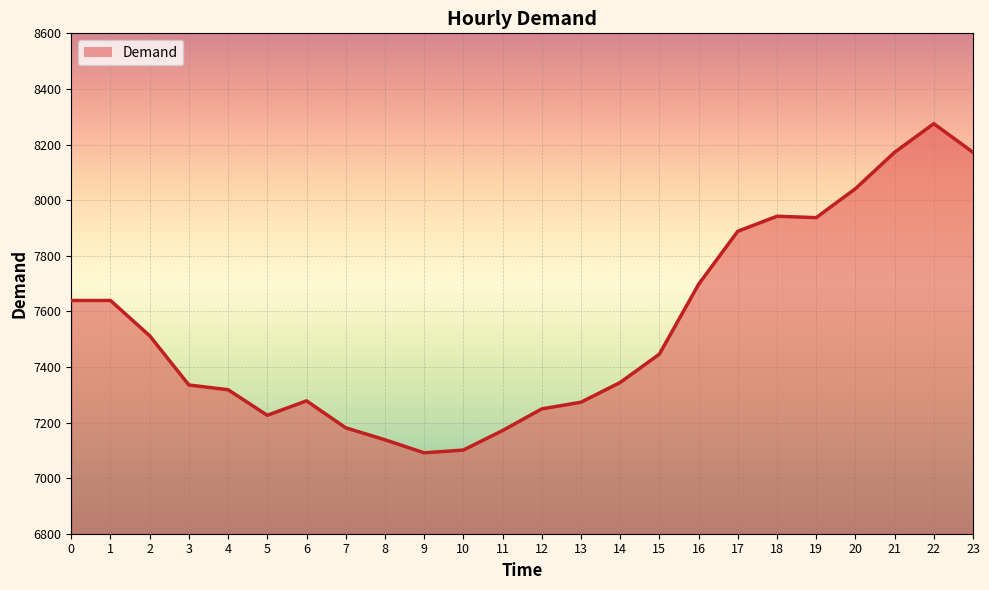

What is the change in value from 4 to 23?

+854